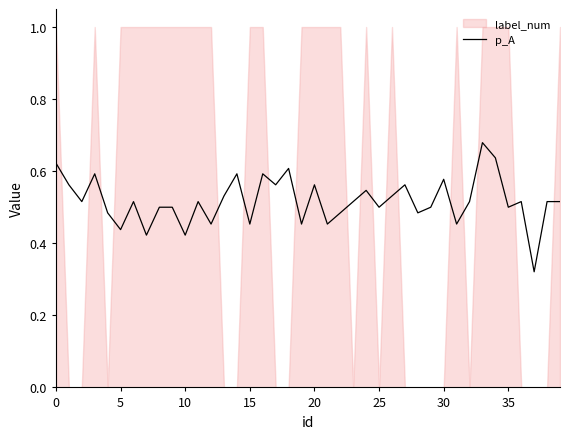

What is the label of the 9th point from the right?

31